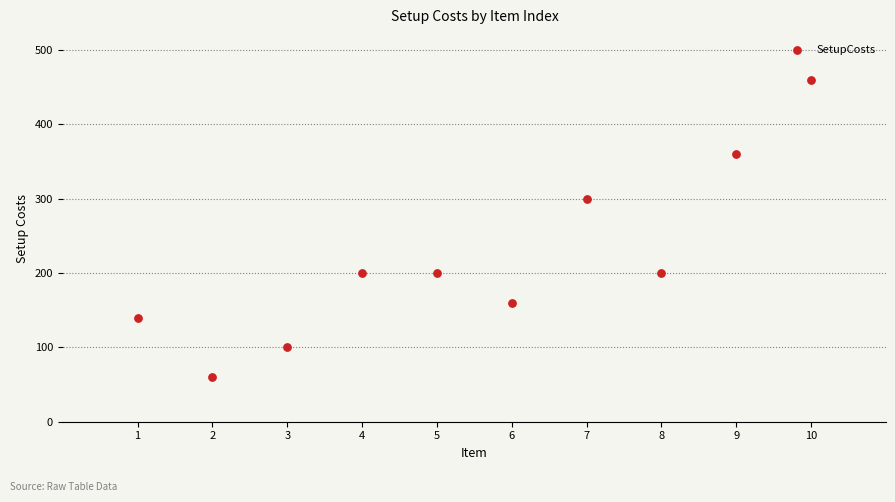

What is the average Y value?

218